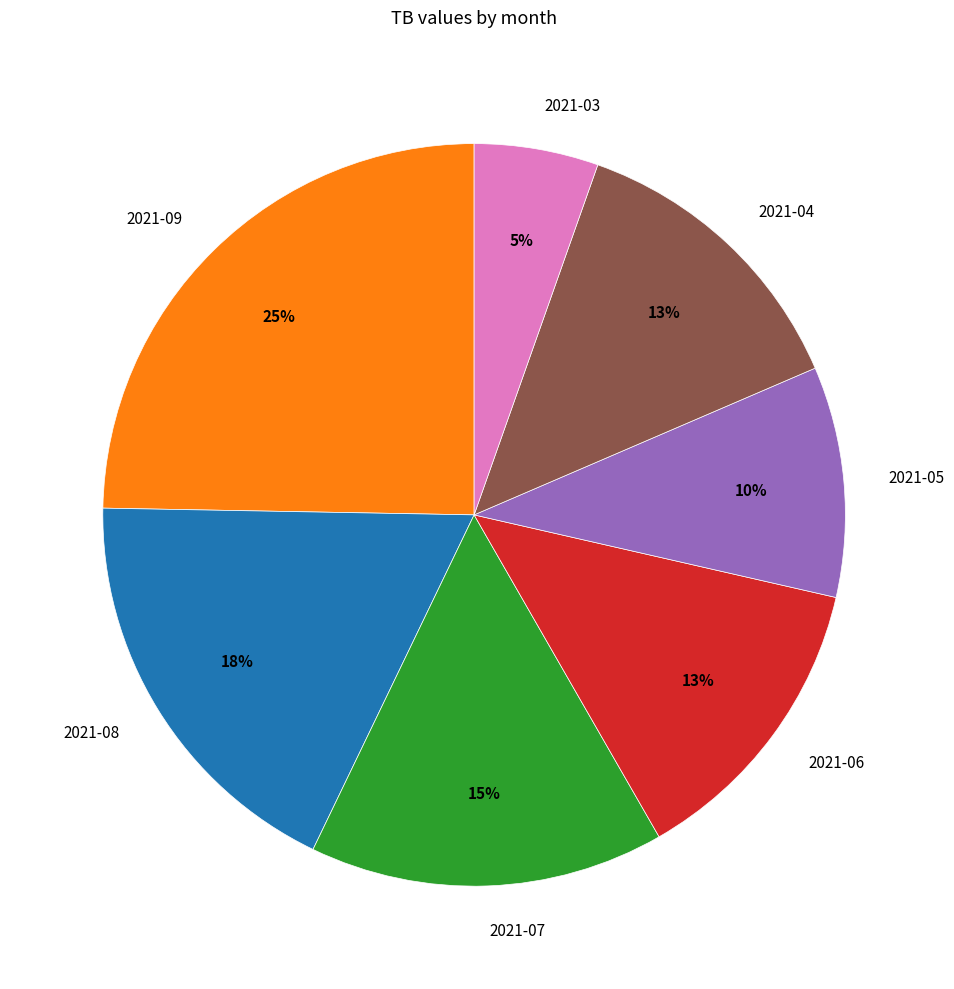

True or false: 2021-05 accounts for 10% of the total.

True